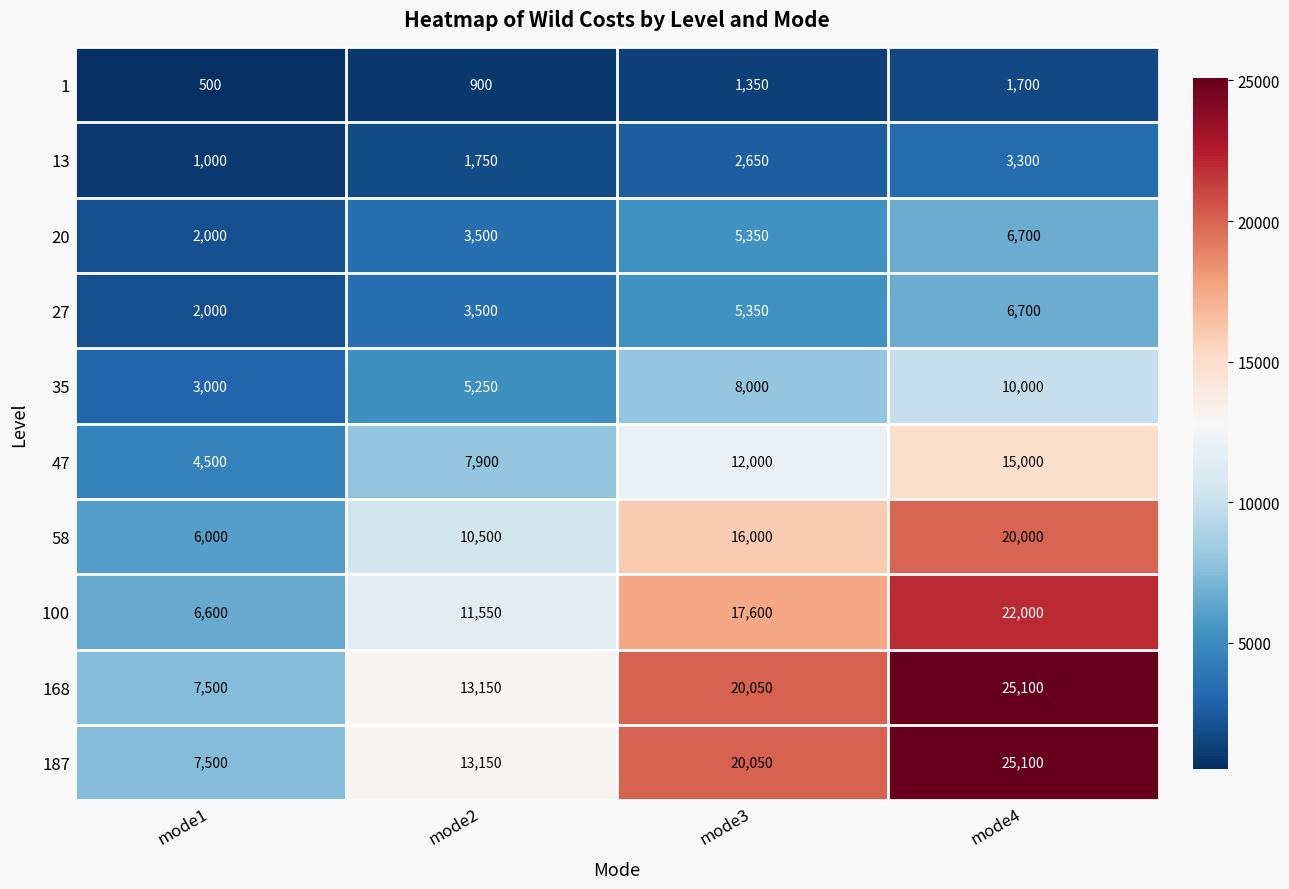

List the labels in order of 20 value, smallest first.

mode1, mode2, mode3, mode4